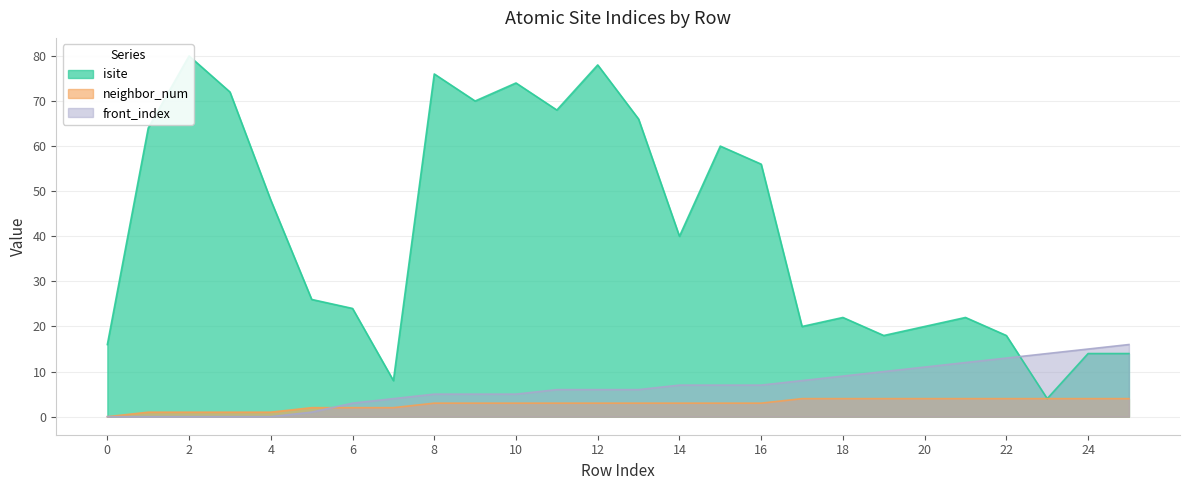

What is the approximate value of neighbor_num at 17?

4